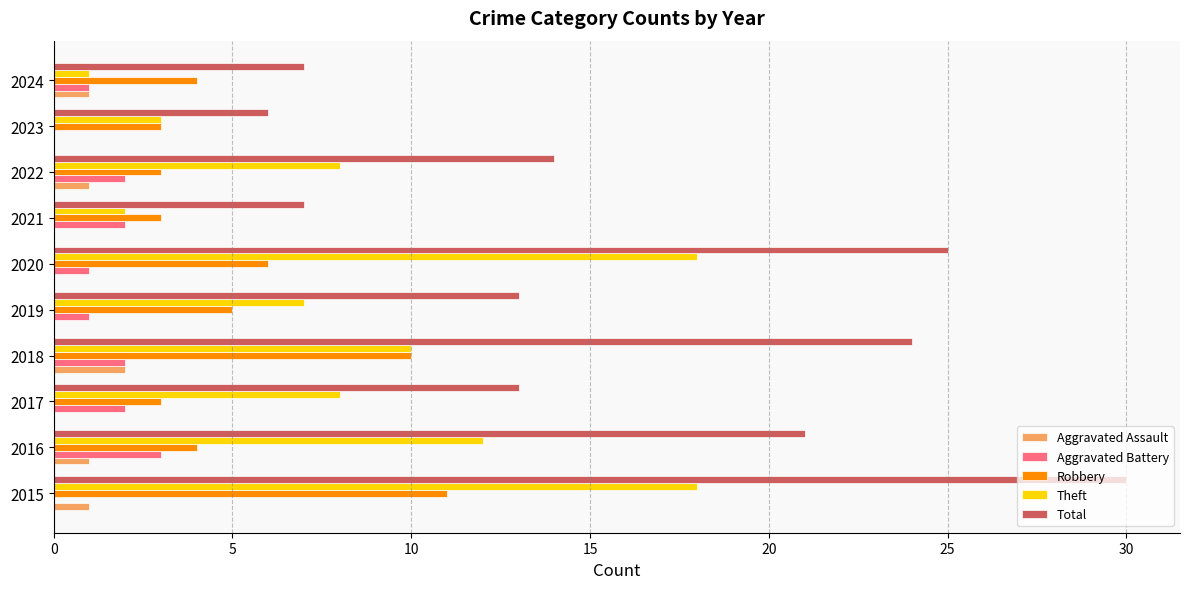

The Aggravated Assault series shows 2 at 2018. True or false?

True